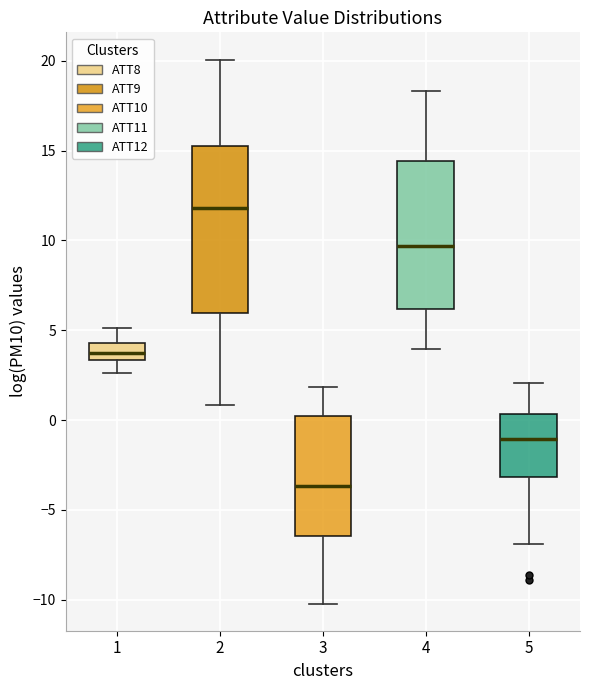

Where does the median line of the box at x = 2 sit on the y-axis? The values are not printed on the chart, so give them approximately, as read against the axis.

12.0